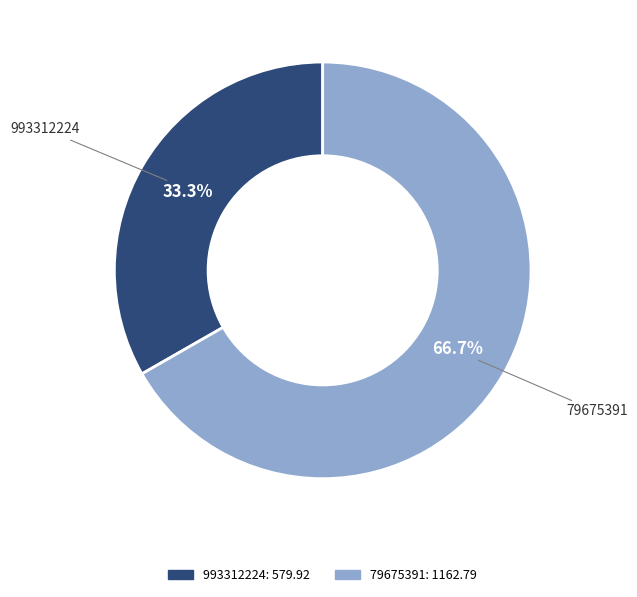

Between 993312224 and 79675391, which is larger?

79675391